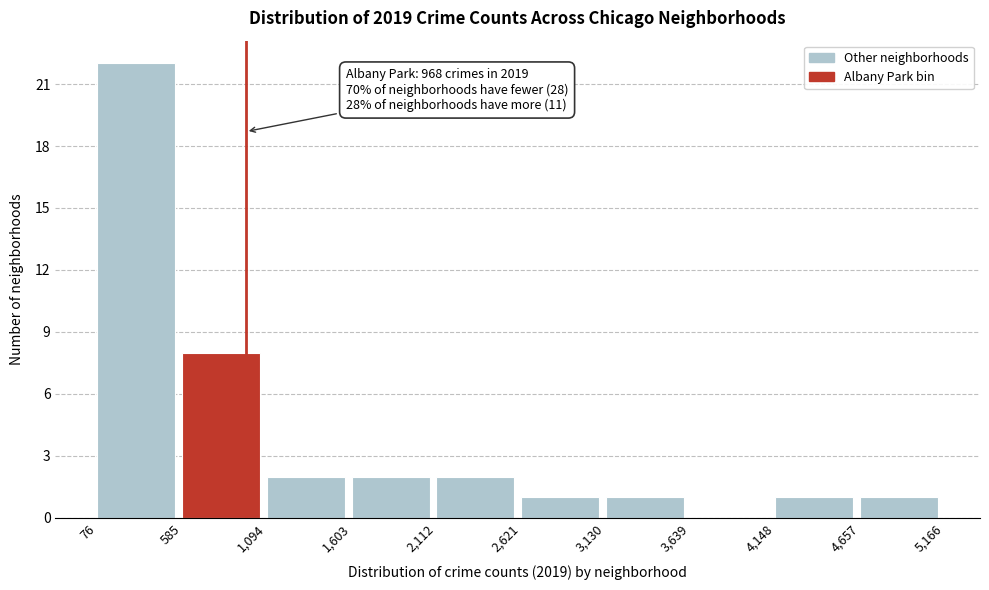

Over which range of the x-axis is the bar tallest?

76 to 585